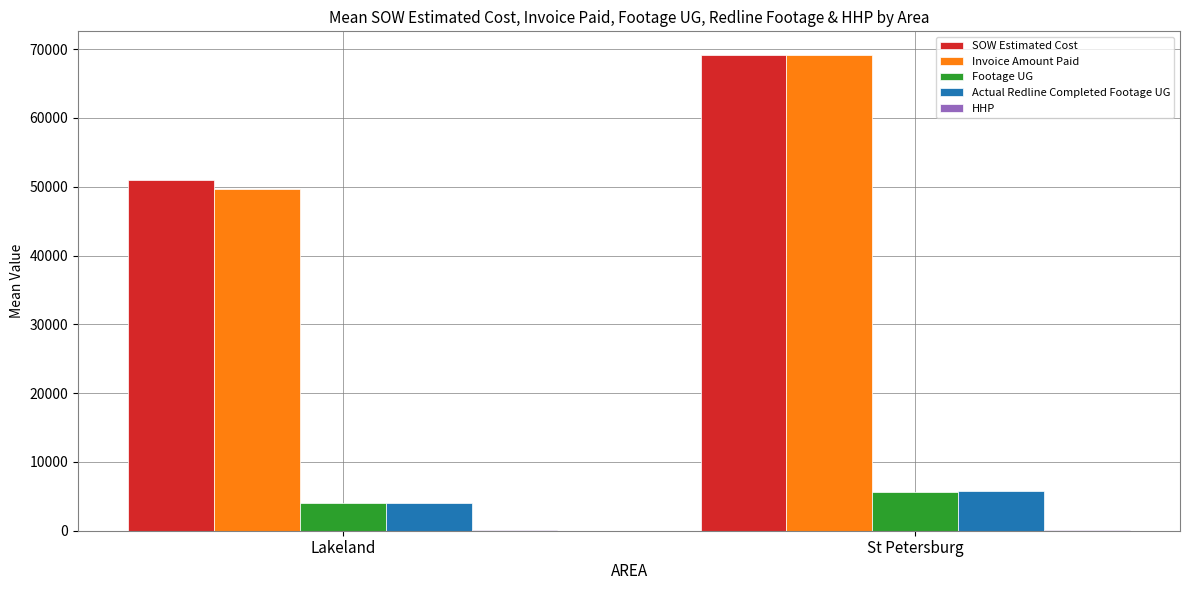

How many categories are shown in the chart?

2